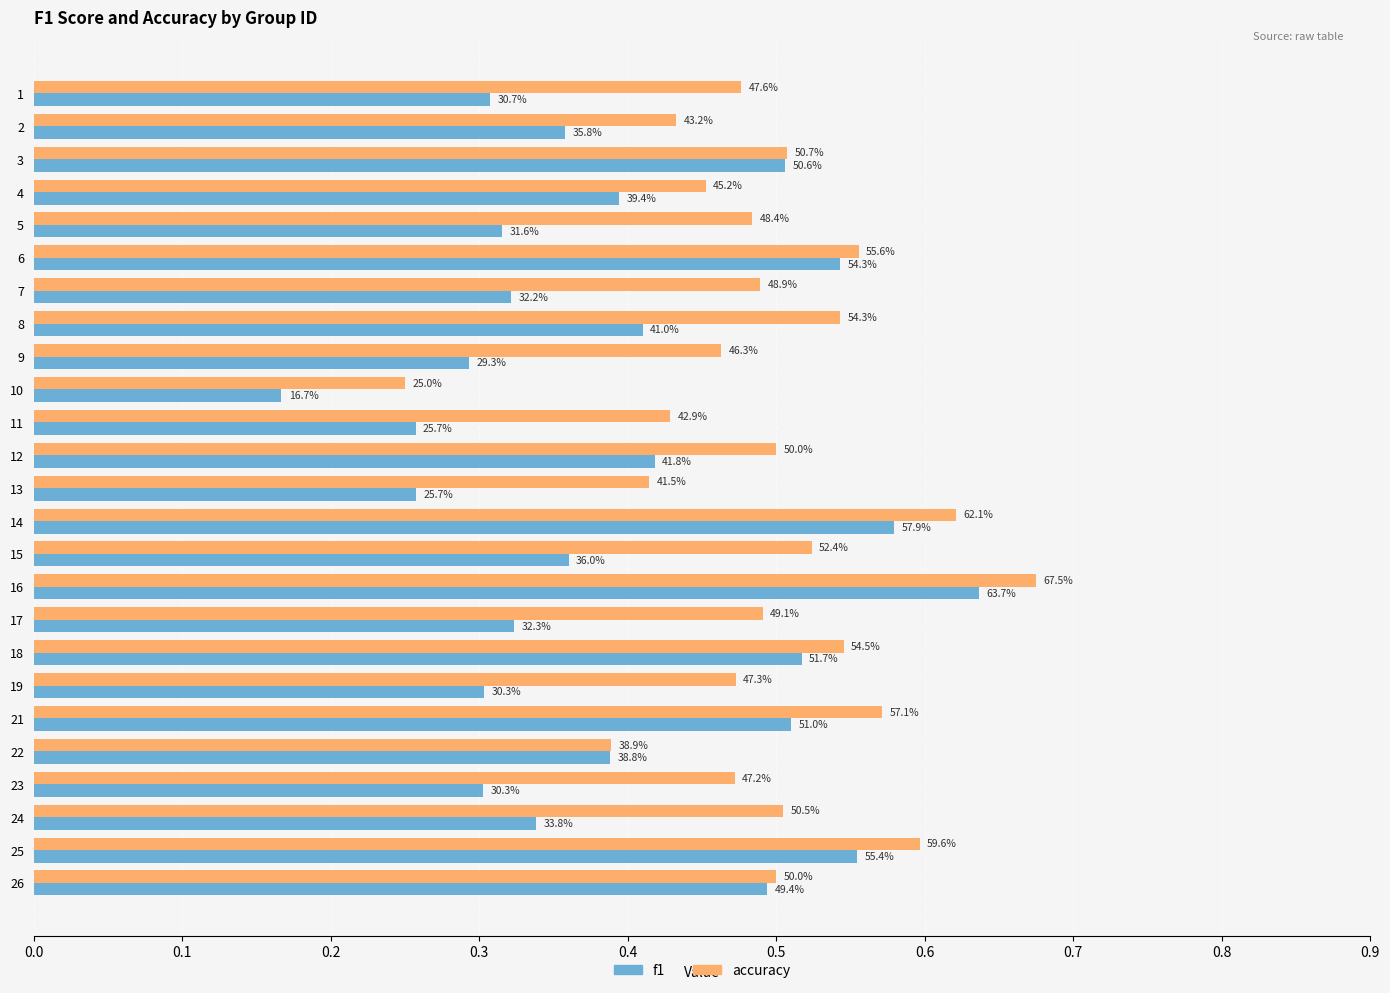

What are all the series names shown in the legend?

f1, accuracy